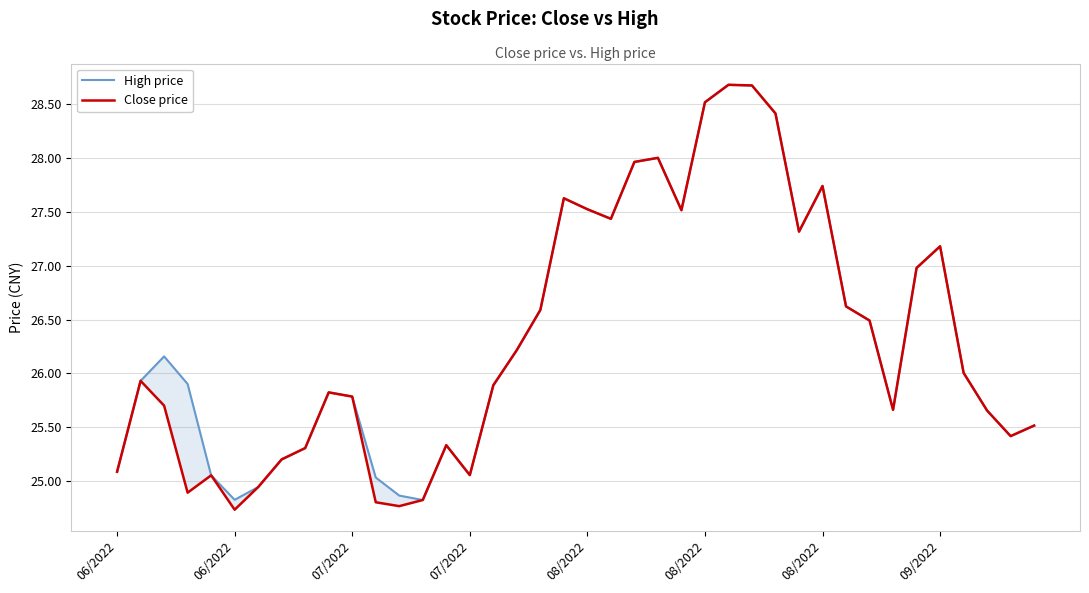

What is the value of the High price point at the 28th from the left?

28.7